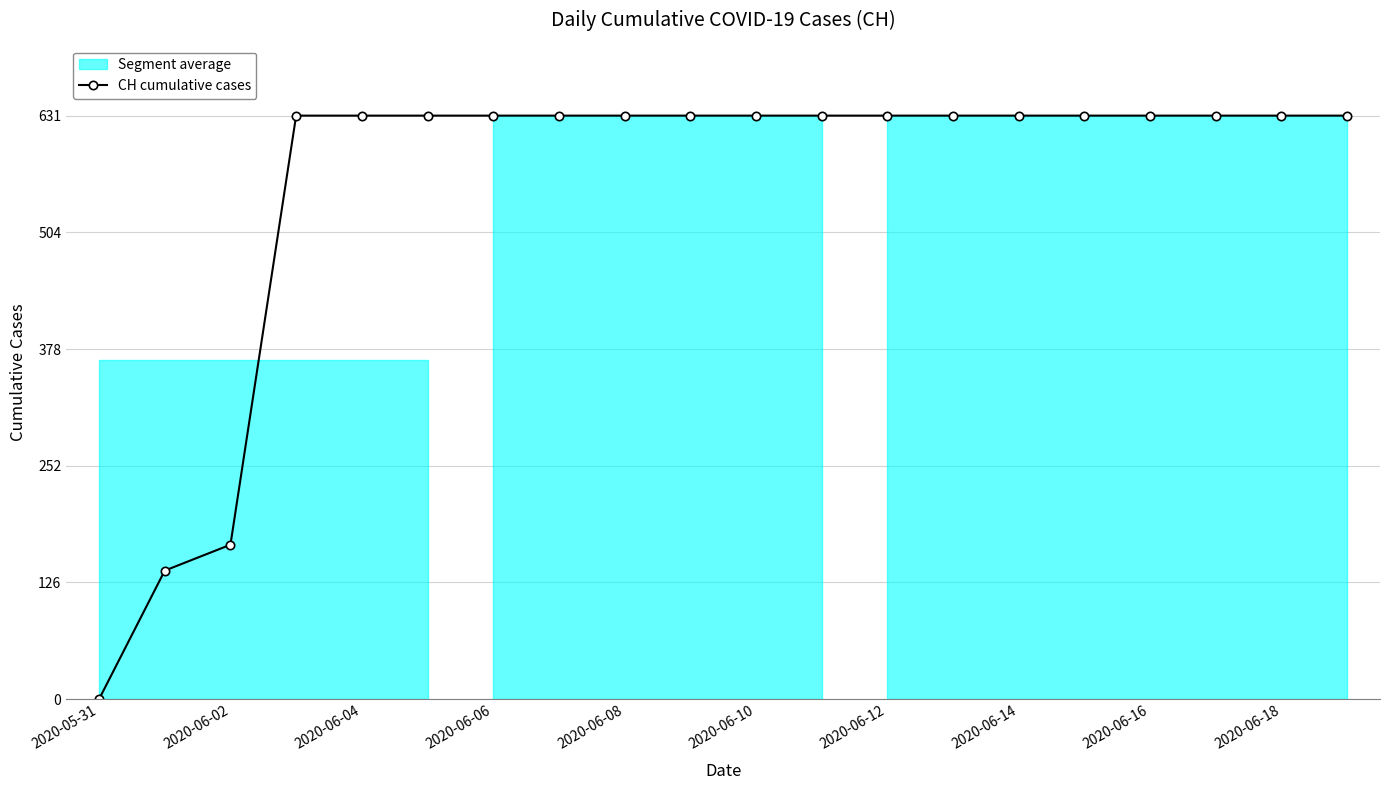

The CH cumulative cases series shows 0 at 2020-05-31. True or false?

True